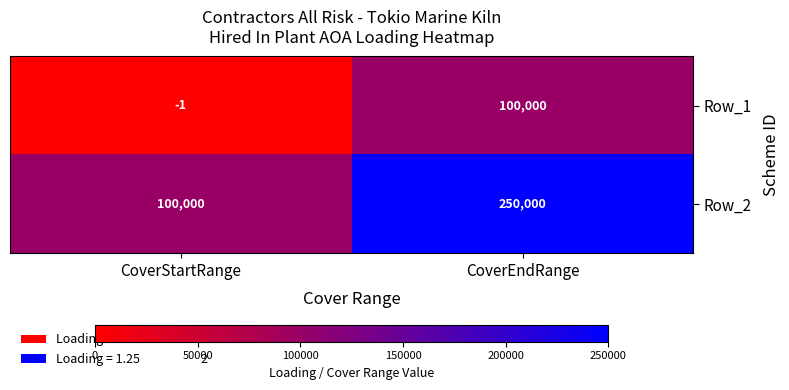

Is it true that Row_1 equals -2 at CoverStartRange?

False